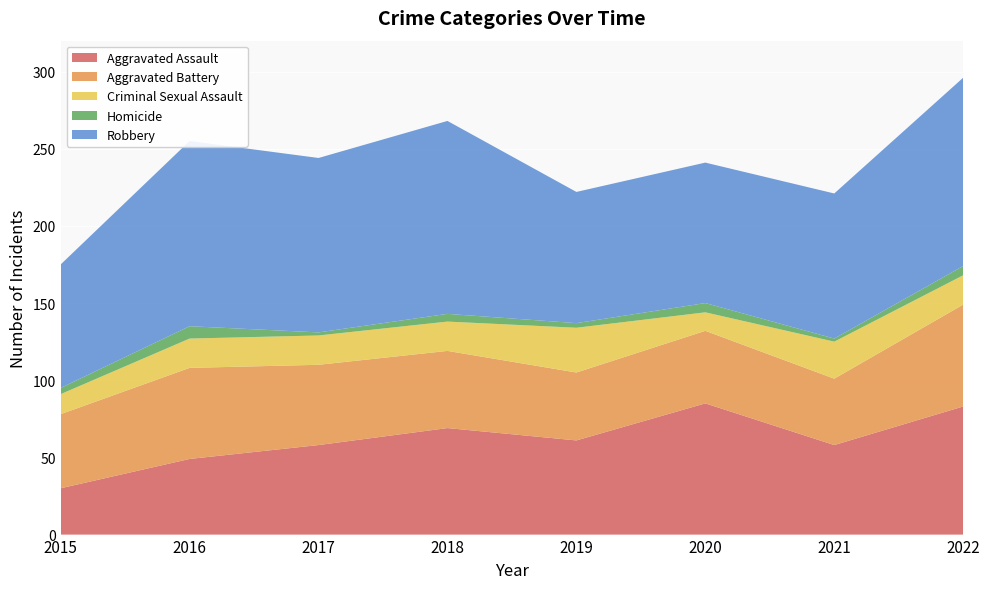

Reading right to left, transcribe all the data shown in this chart.

Aggravated Assault: 83	58	85	61	69	58	49	30
Aggravated Battery: 66	43	47	44	50	52	59	48
Criminal Sexual Assault: 19	24	12	29	19	19	19	13
Homicide: 6	2	6	3	5	2	8	4
Robbery: 122	94	91	85	125	113	120	80